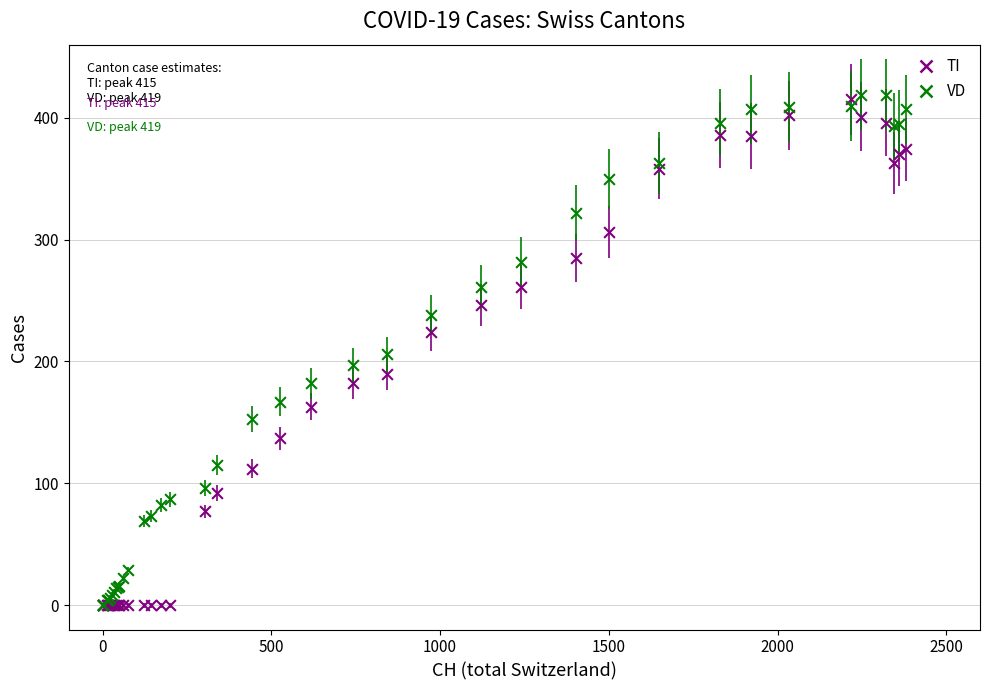

What are all the series names shown in the legend?

TI, VD